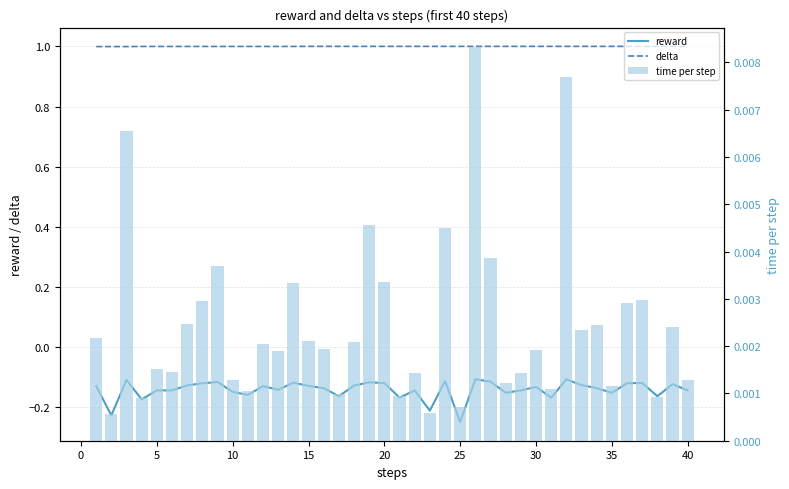

At how many categories does at least one series exceed 0?

40